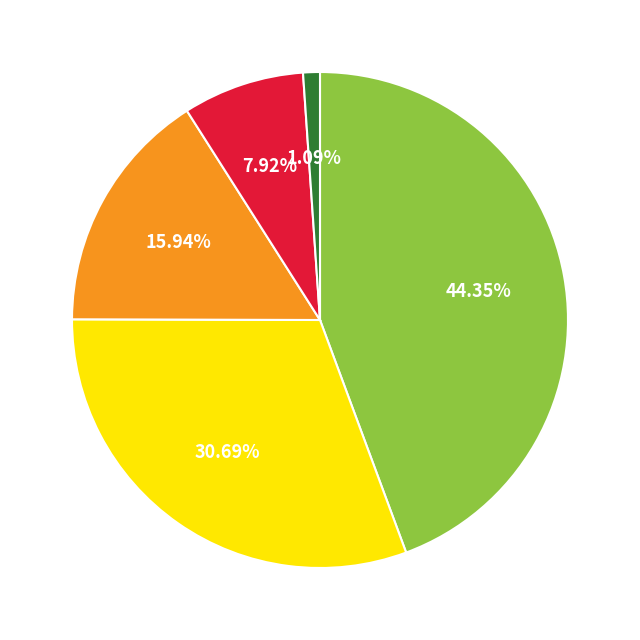

Is there any slice that represents more than half of the pie?

No